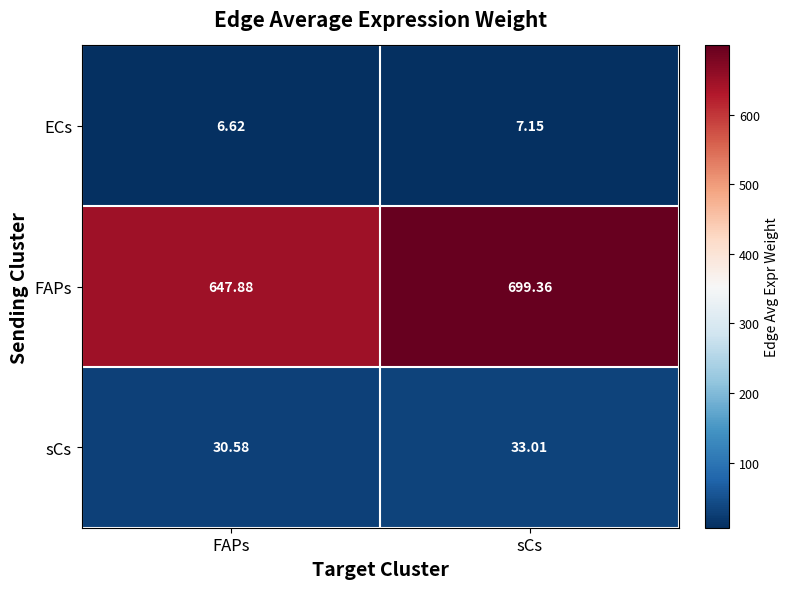

Which series changed the most between FAPs and sCs?

FAPs